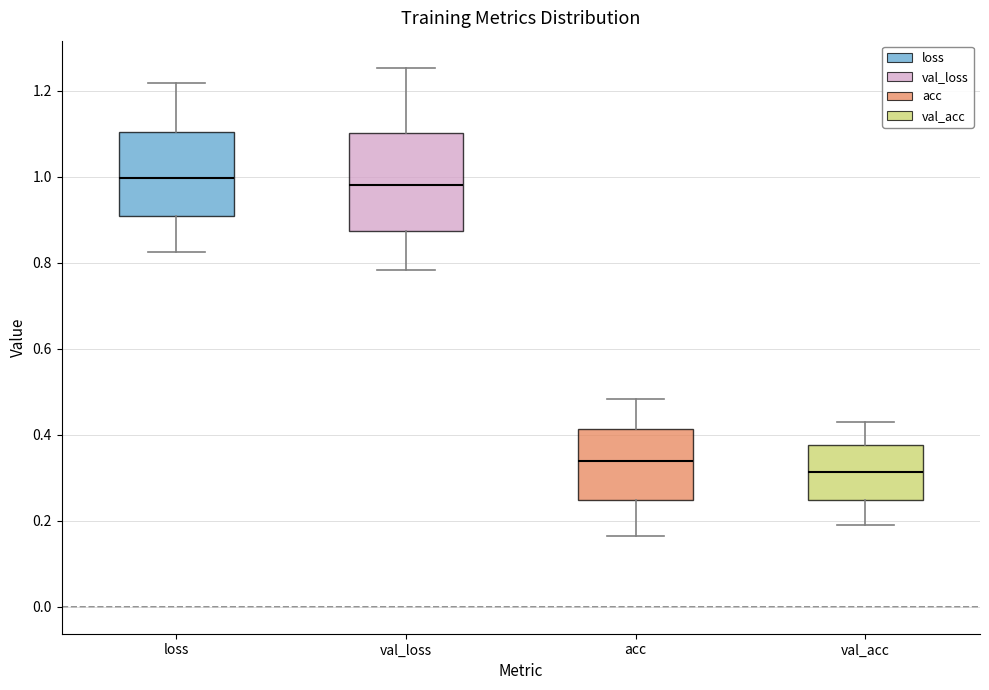

Reading left to right, transcribe this box plot: for each box, give where its median line is, the range the box spans, and where its two whiskers end, as read against the y-axis. The values are not printed on the chart, so give them approximately, as read against the axis.

loss: median 1.00, box 0.90 to 1.10, whiskers 0.82 to 1.22
val_loss: median 0.98, box 0.88 to 1.10, whiskers 0.78 to 1.26
acc: median 0.34, box 0.24 to 0.42, whiskers 0.16 to 0.48
val_acc: median 0.32, box 0.24 to 0.38, whiskers 0.20 to 0.44